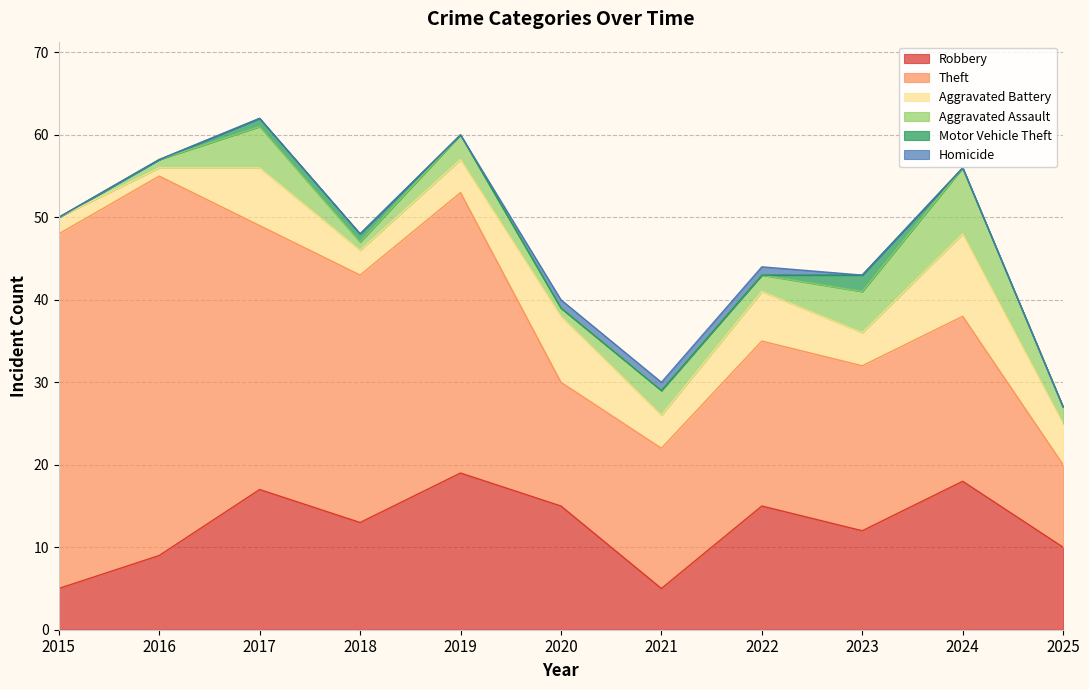

At which label is Robbery closest to 12?

2023